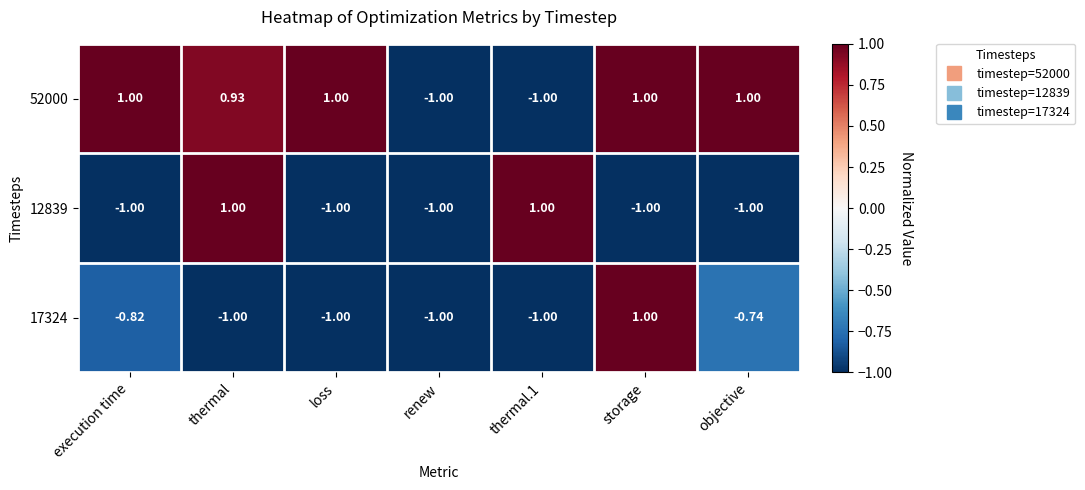

At which label is 52000 closest to 0?

thermal